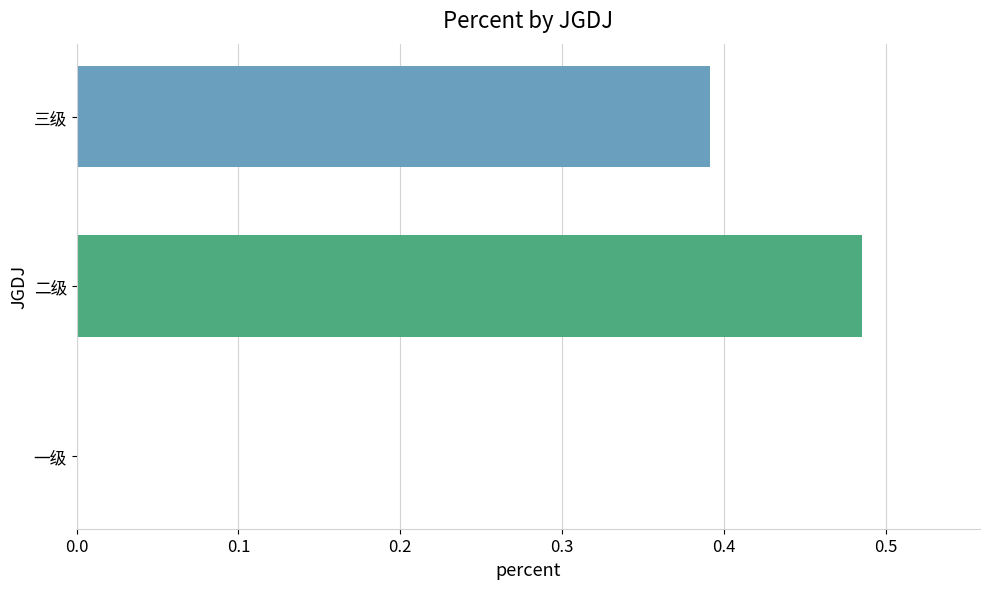

Count the number of data series in this chart.

1